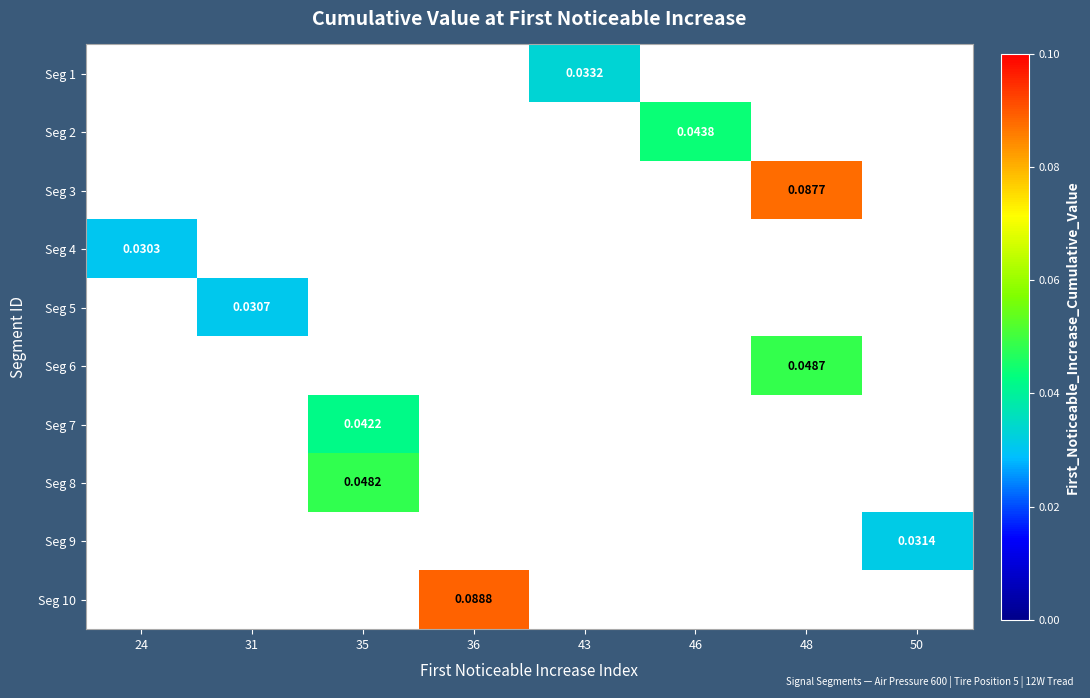

Which category has the highest value across all series?

36